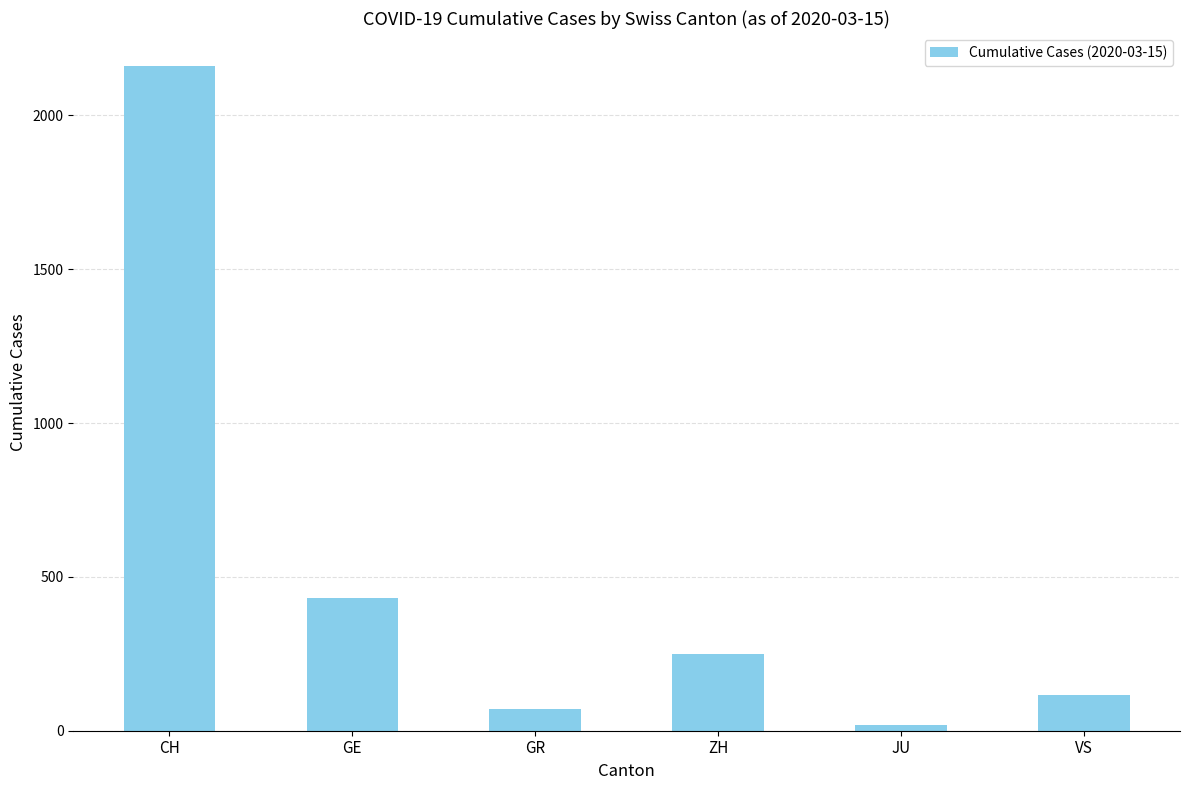

Reading right to left, what are all the values shown in this chart?

VS=115	JU=19	ZH=250	GR=71	GE=430	CH=2160